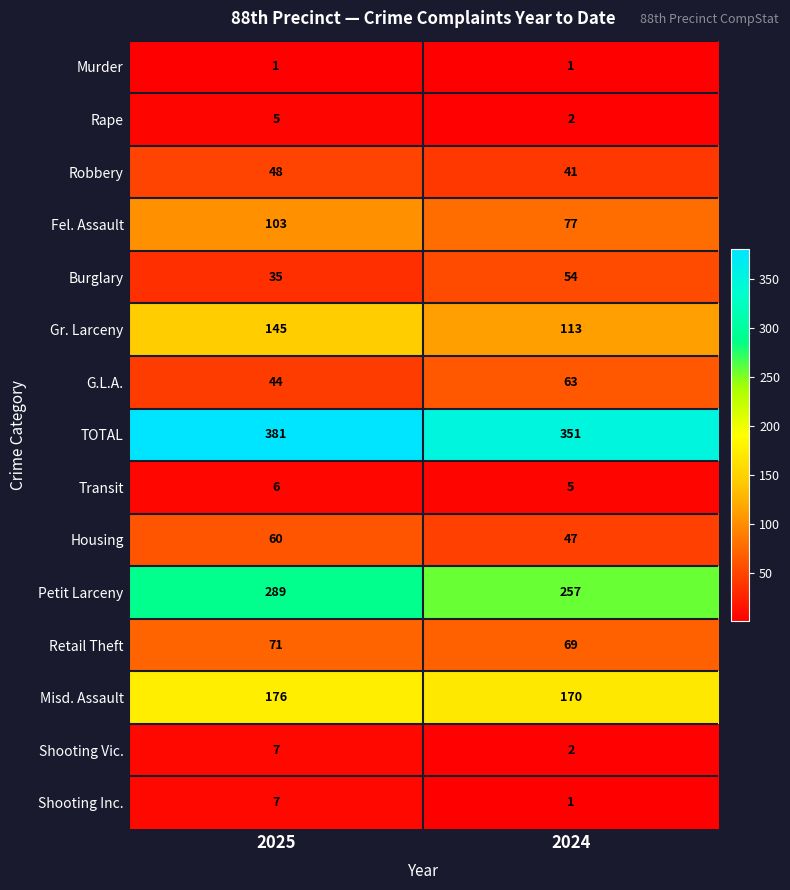

What is the difference between the highest and lowest values at 2024?

350